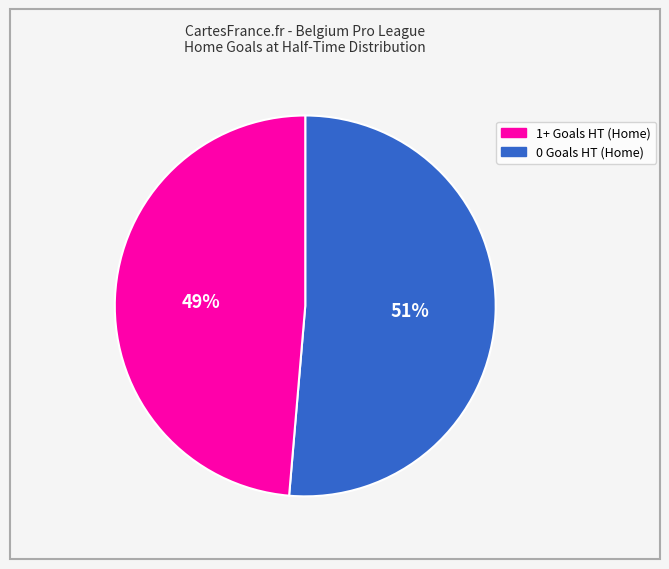

To the nearest percent, what is the average slice percentage?

50%